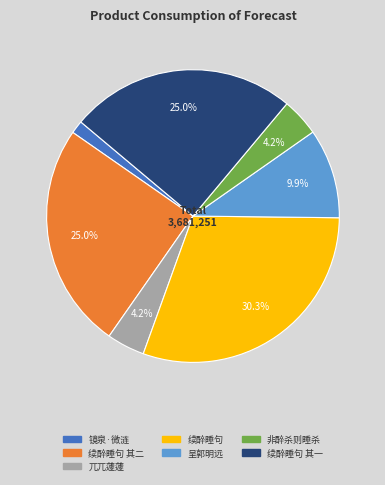

Is there any slice that represents more than half of the pie?

No